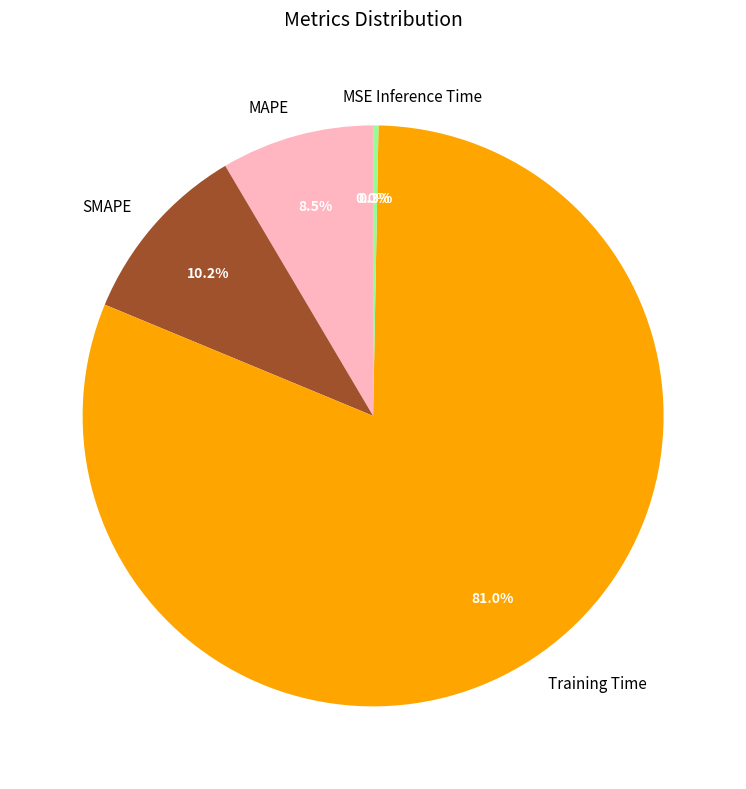

What percentage is NOT represented by Training Time?

19.0%